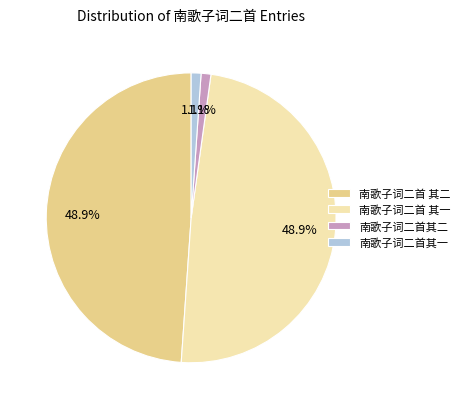

How many segments does this pie chart have?

4